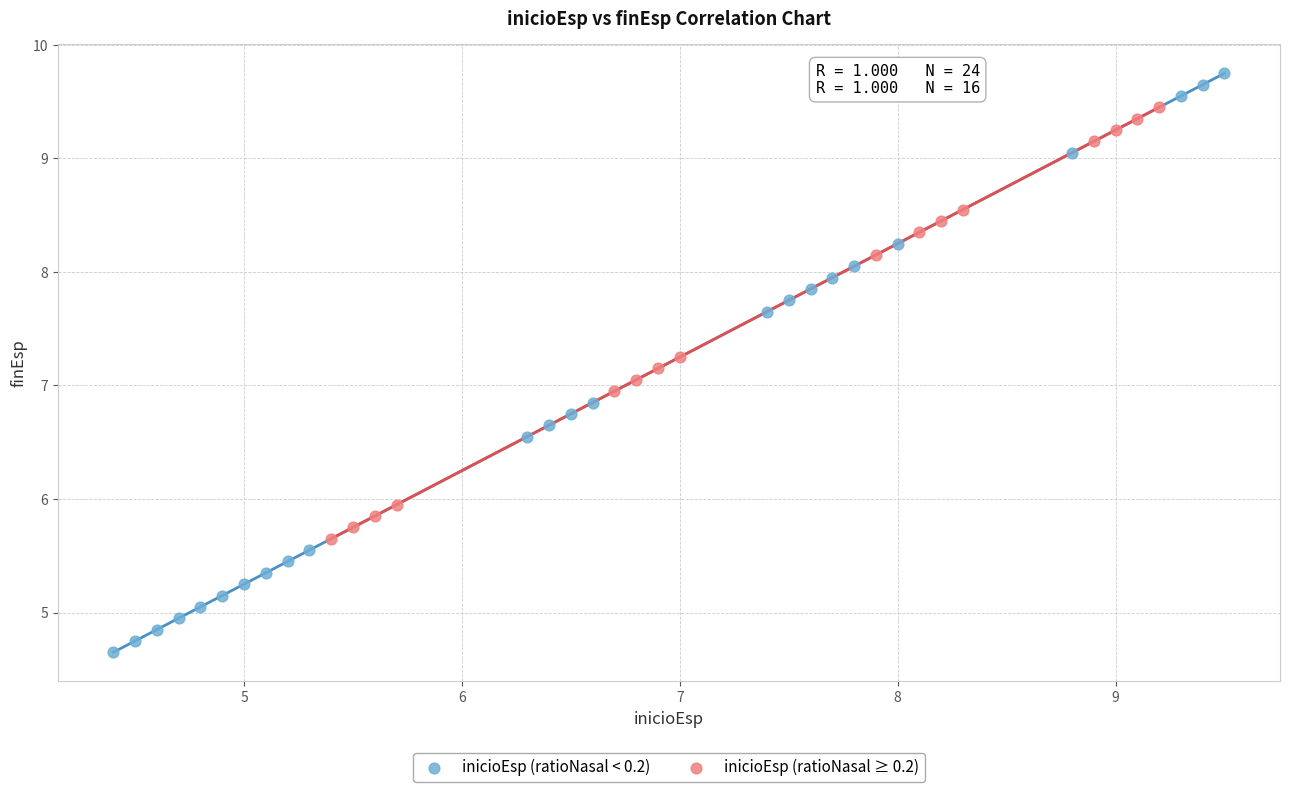

Which series has the widest spread of Y values?

inicioEsp (ratioNasal < 0.2)